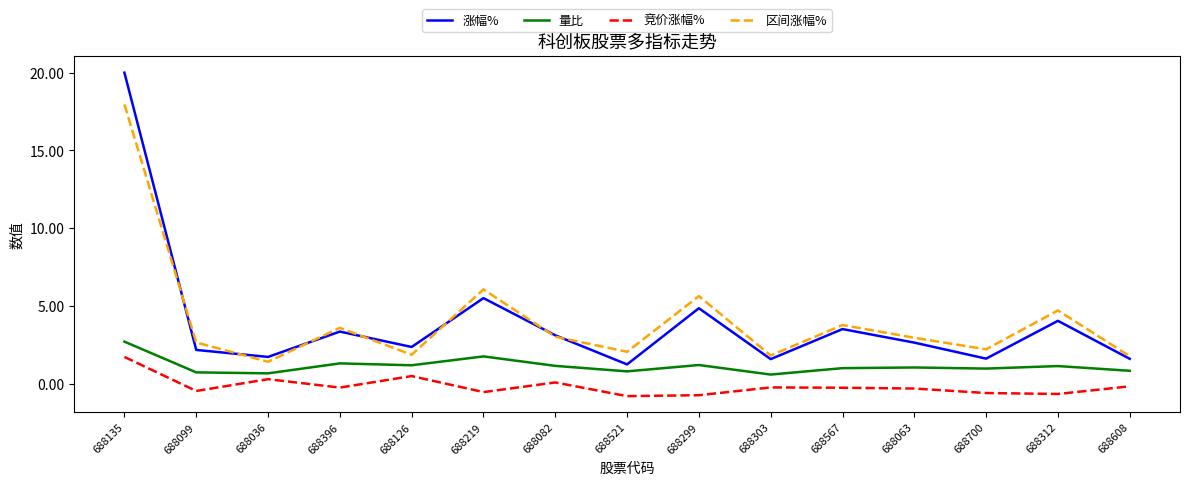

What is the difference between the highest and lowest values at 688099?

3.1